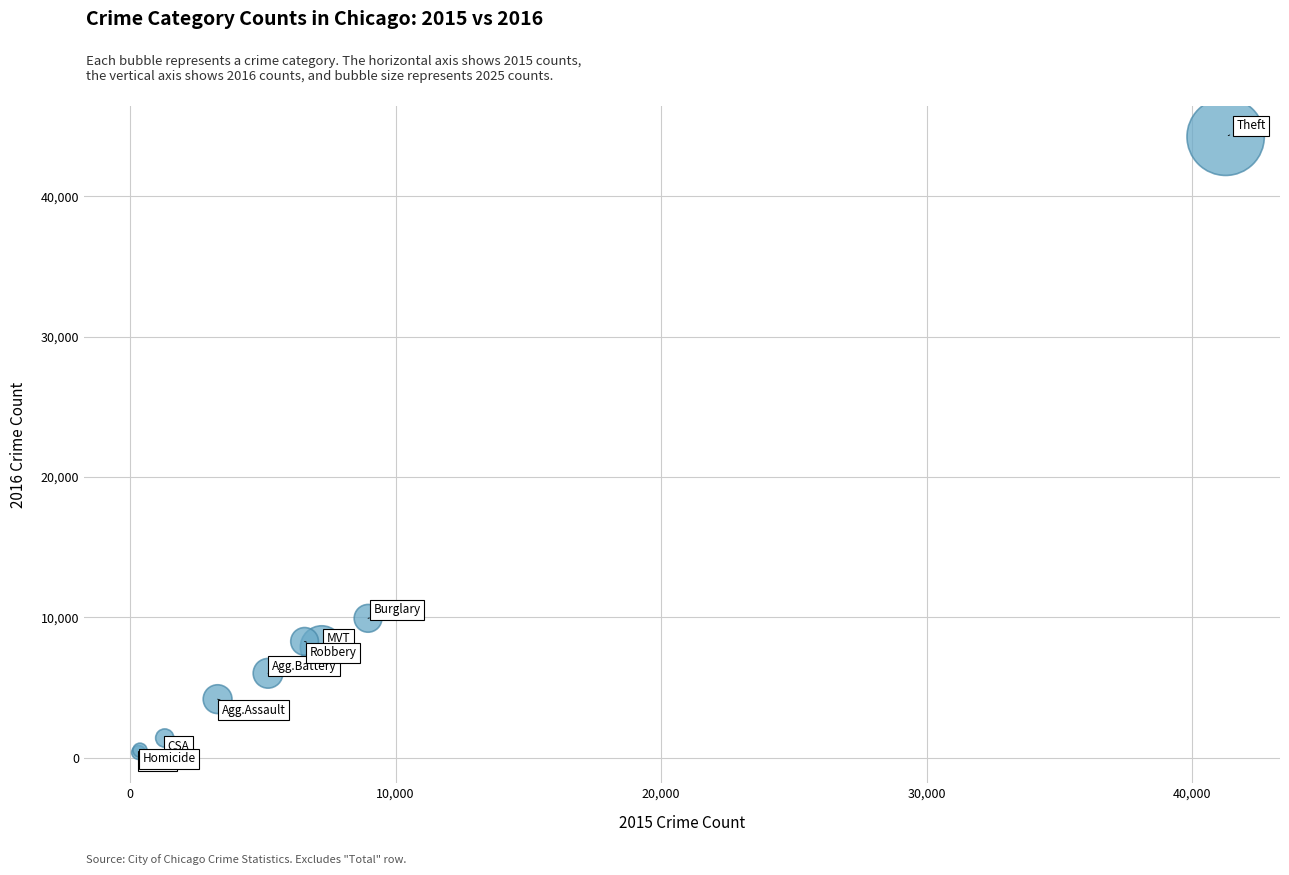

What Y value in the scatter plot is closest to 22306?

9936